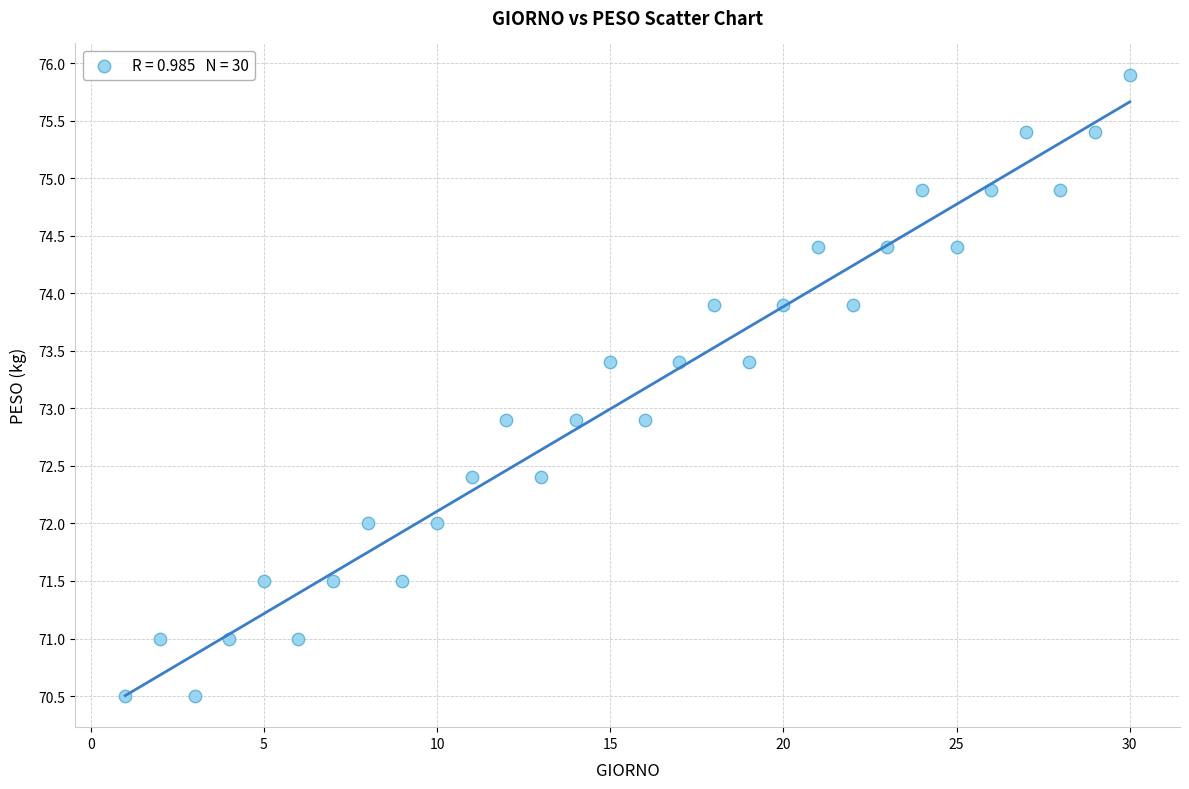

What is the range of X values (max minus min)?

29.0